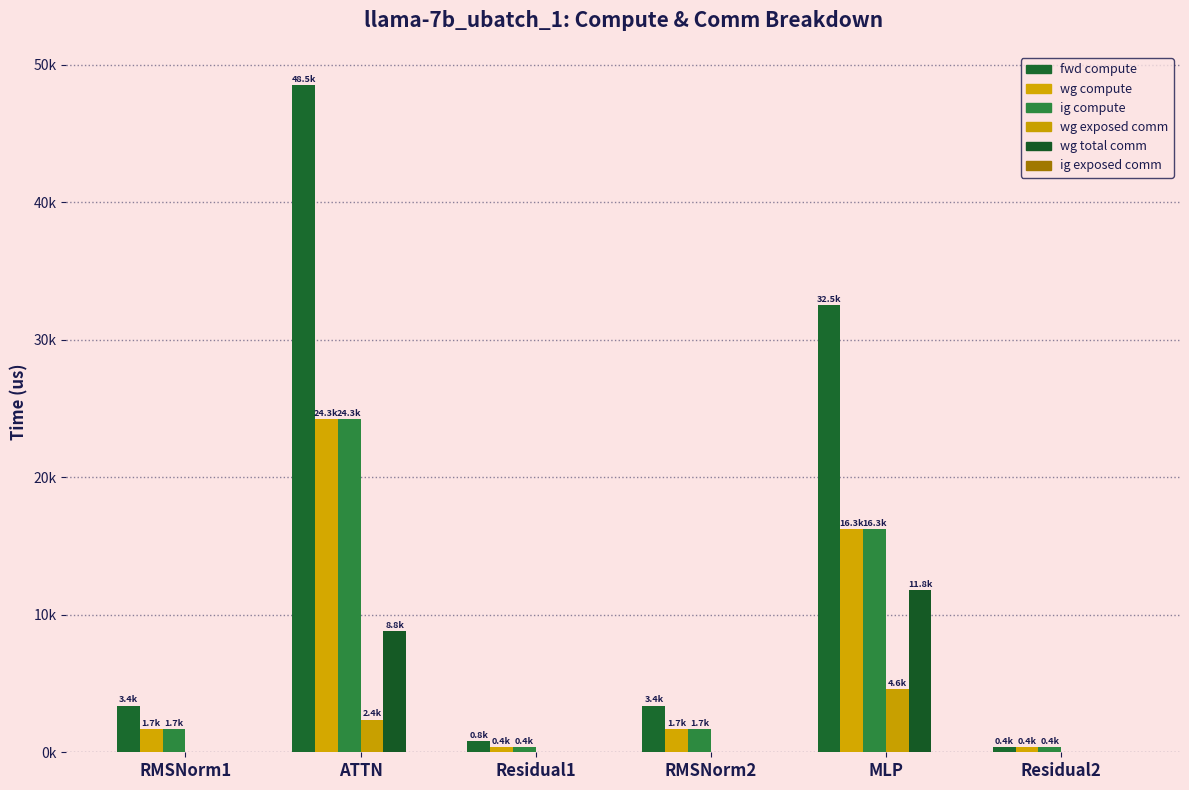

Is it true that wg exposed comm equals 2379.4 at ATTN?

True